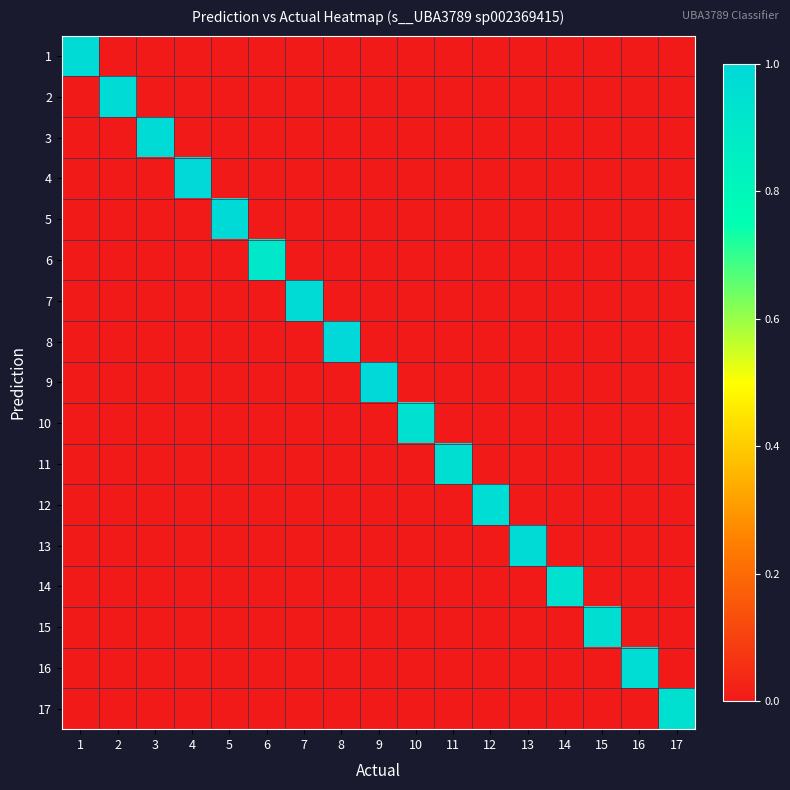

At how many categories does at least one series exceed 0?

17